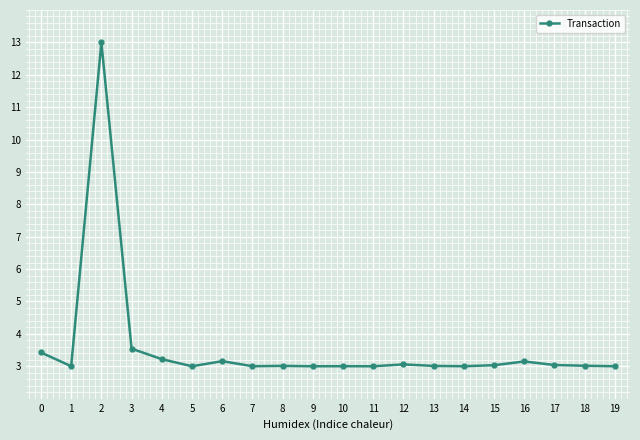

What is the sum of all values?

71.7